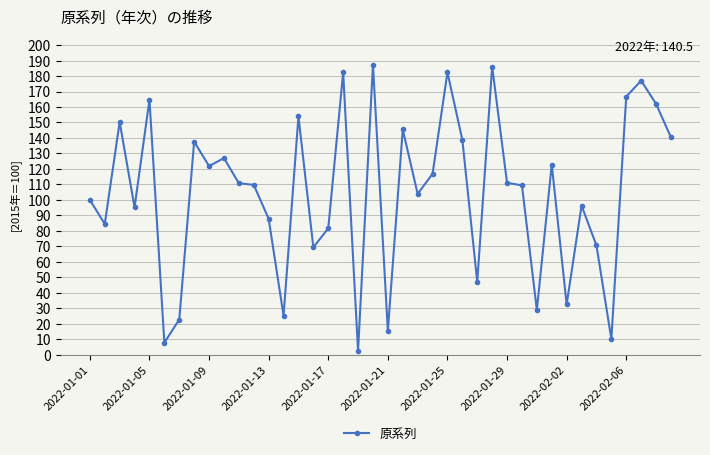

How many data points does each series have?

40